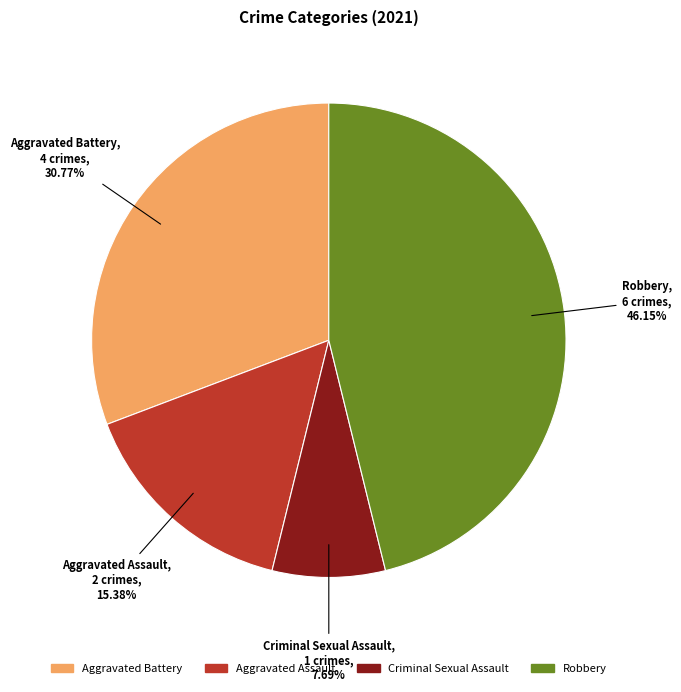

What portion of the pie excludes Criminal Sexual Assault?

92.3%